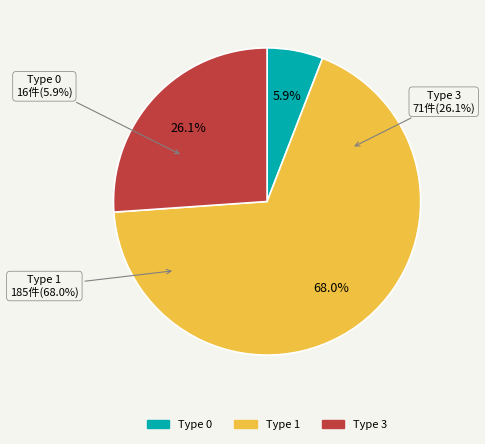

Is the sum of Type 1 and Type 0 greater than half?

Yes